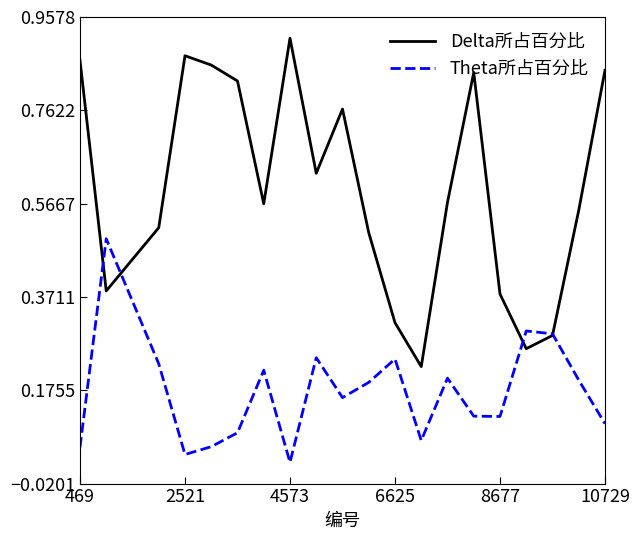

Which series has the widest spread of values?

Delta所占百分比